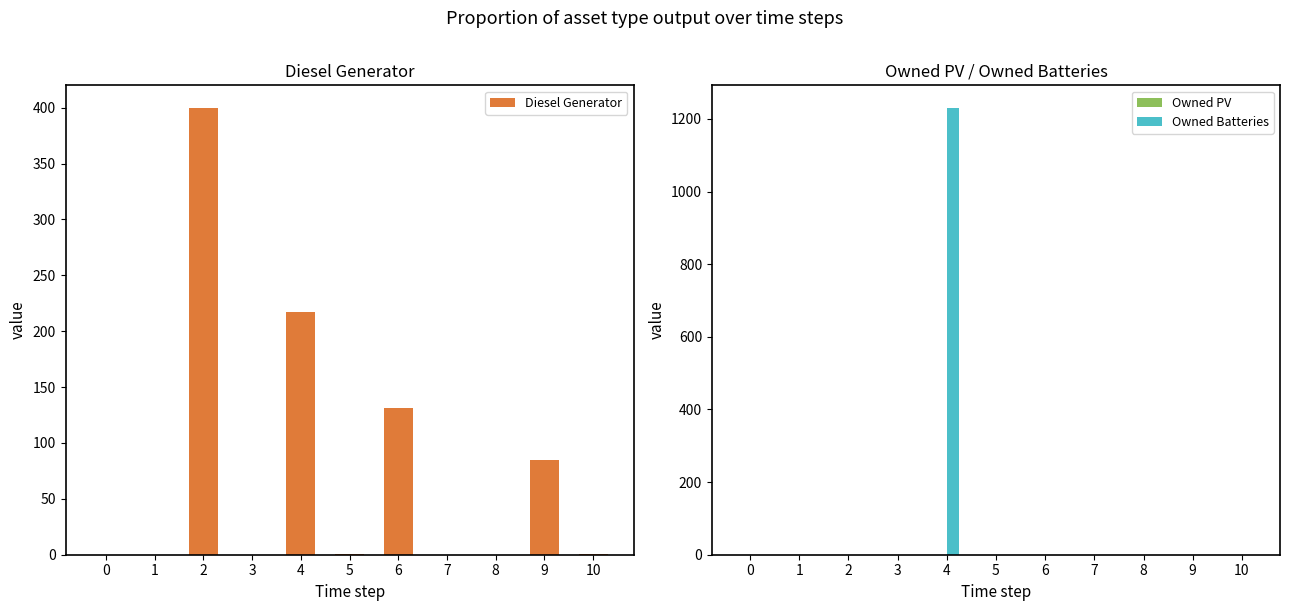

Rank the series by their average value, from highest to lowest.

Owned Batteries, Diesel Generator, Owned PV